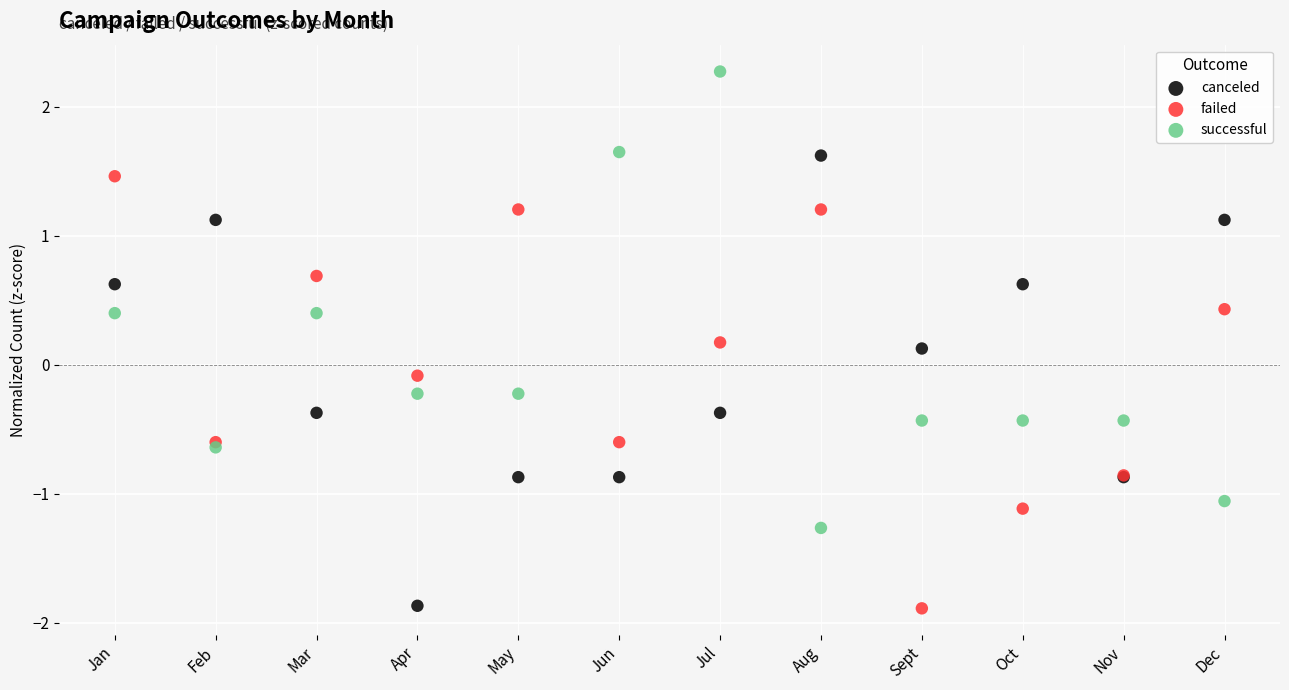

Which series reaches the maximum Y coordinate?

successful